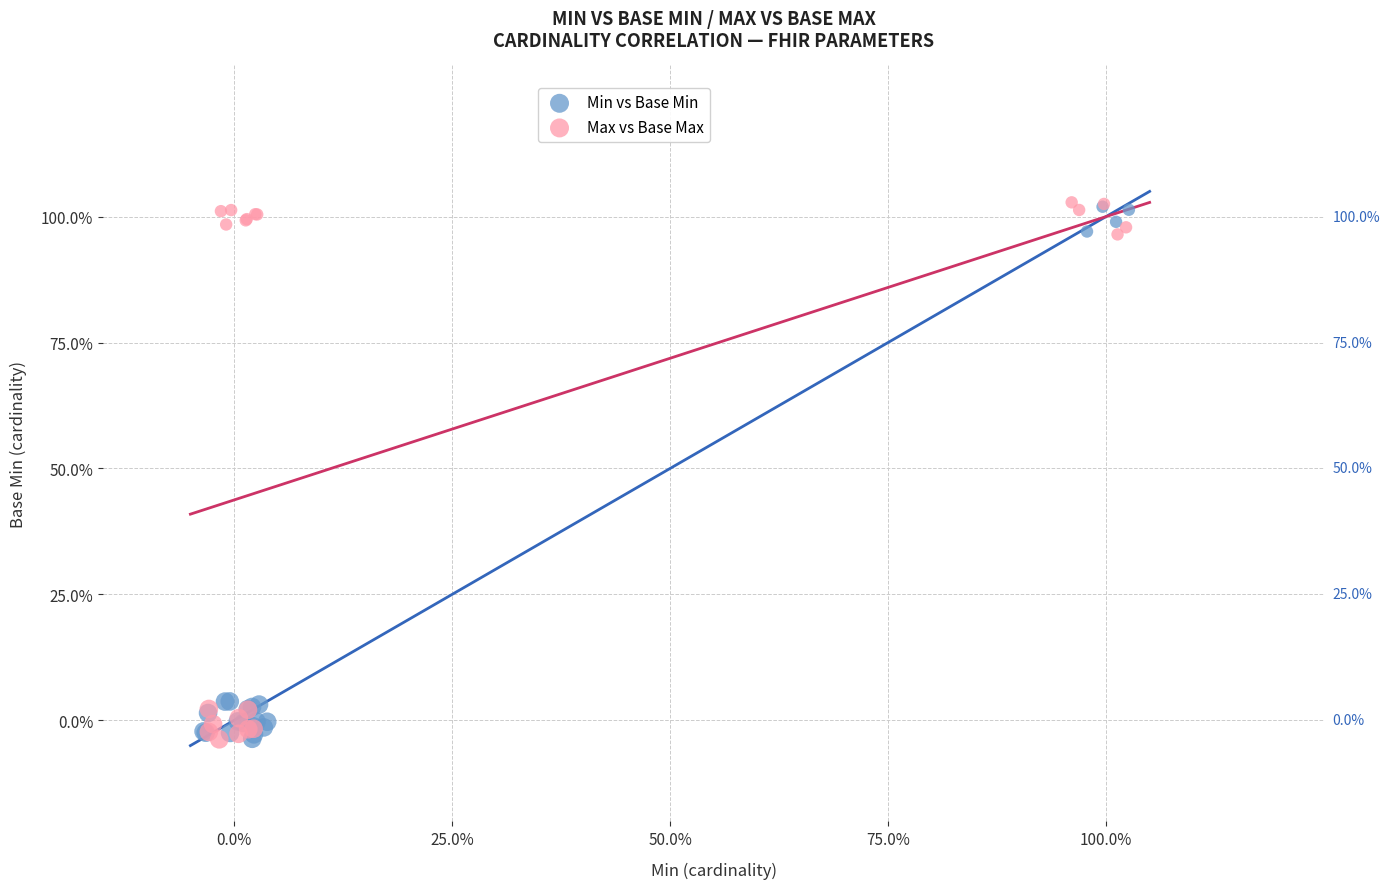

What are all the series names shown in the legend?

Min vs Base Min, Max vs Base Max